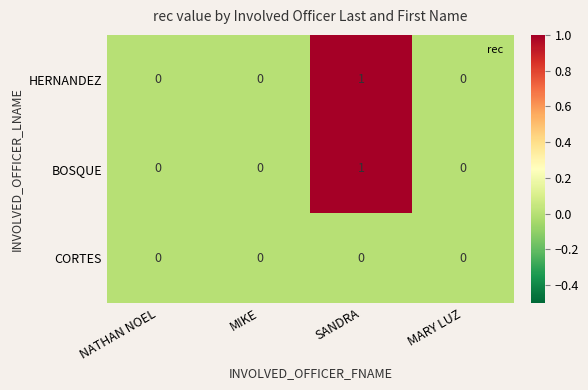

Reading left to right, what are all the values shown in this chart?

HERNANDEZ: NATHAN NOEL=0	MIKE=0	SANDRA=1	MARY LUZ=0
BOSQUE: NATHAN NOEL=0	MIKE=0	SANDRA=1	MARY LUZ=0
CORTES: NATHAN NOEL=0	MIKE=0	SANDRA=0	MARY LUZ=0